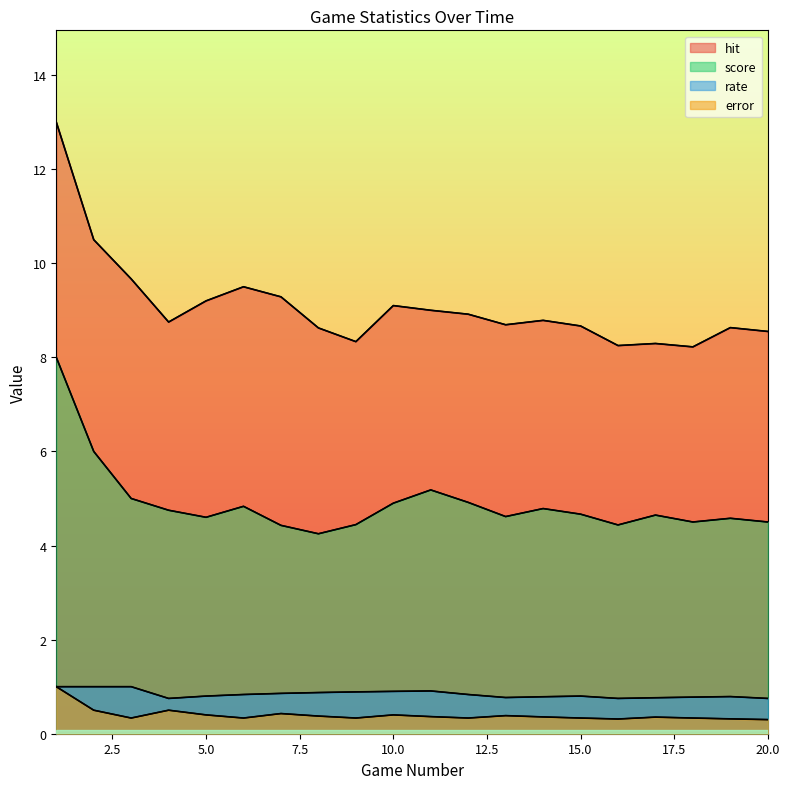

True or false: error and rate cross at least once.

False